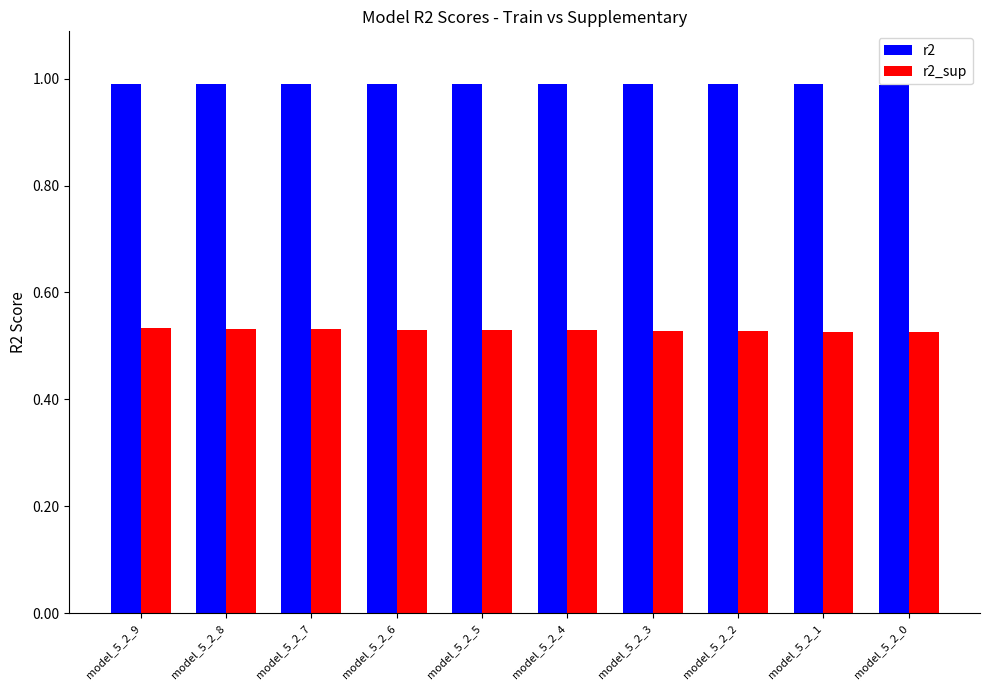

Is it true that r2_sup equals 0.1 at model_5_2_5?

False